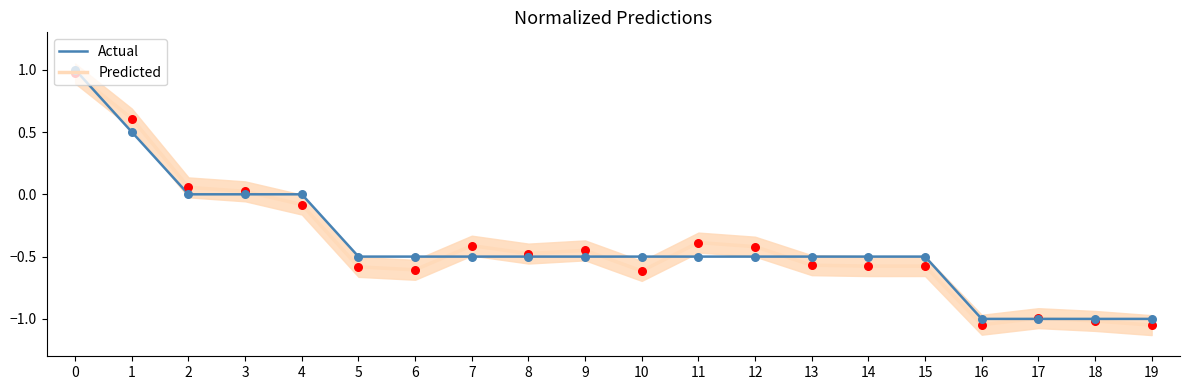

Which series has the largest Y range (max minus min)?

Predicted